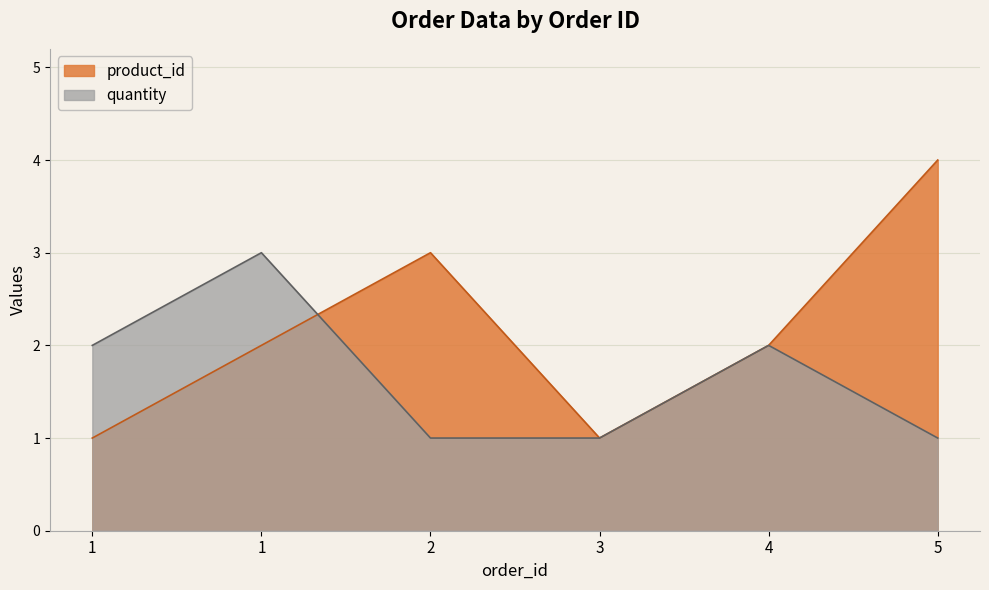

Where is product_id nearest to the value 2?

1